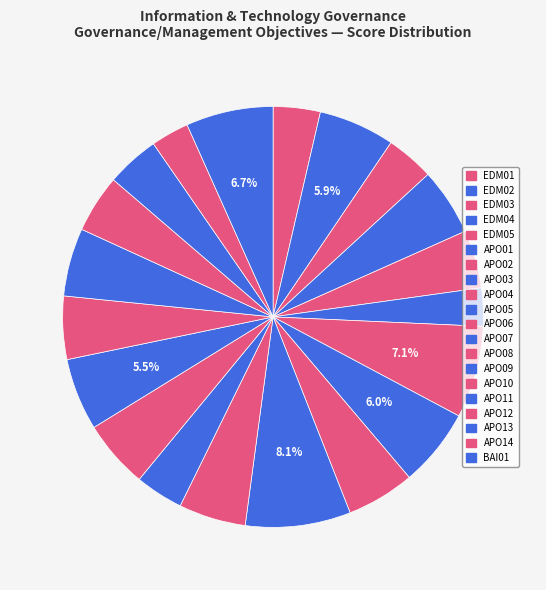

How many slices are in this pie chart?

20